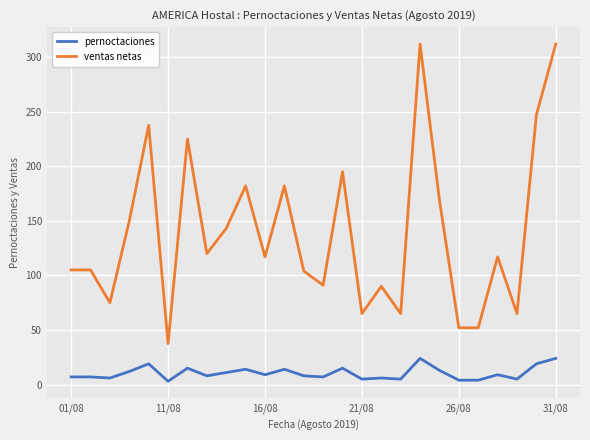

What are all the series names shown in the legend?

pernoctaciones, ventas netas